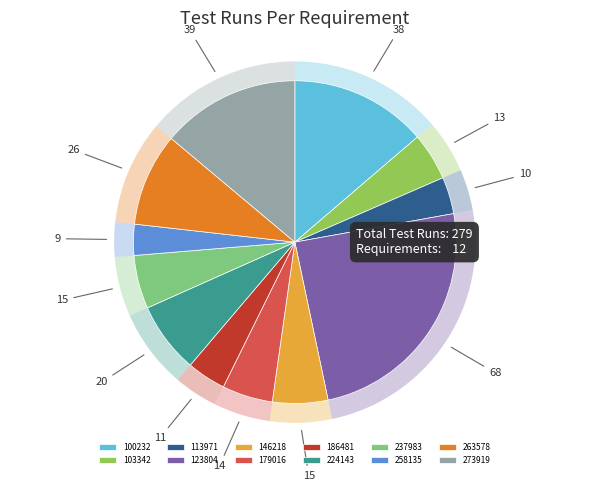

Is 100232 the majority of the pie?

No